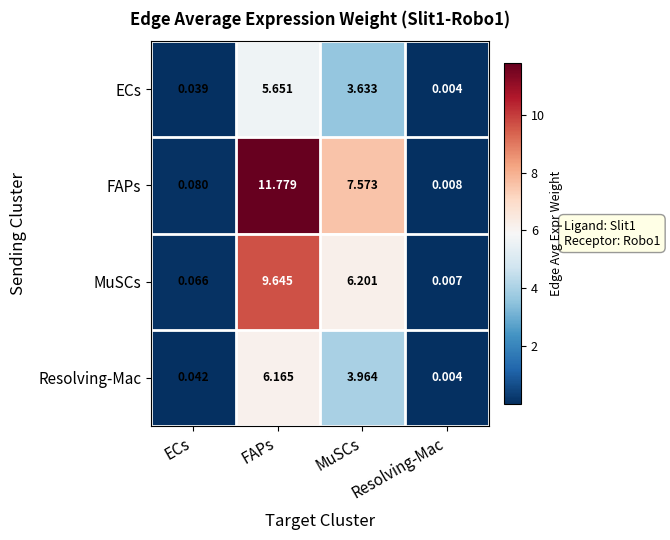

At which category is the sum across all series the highest?

FAPs